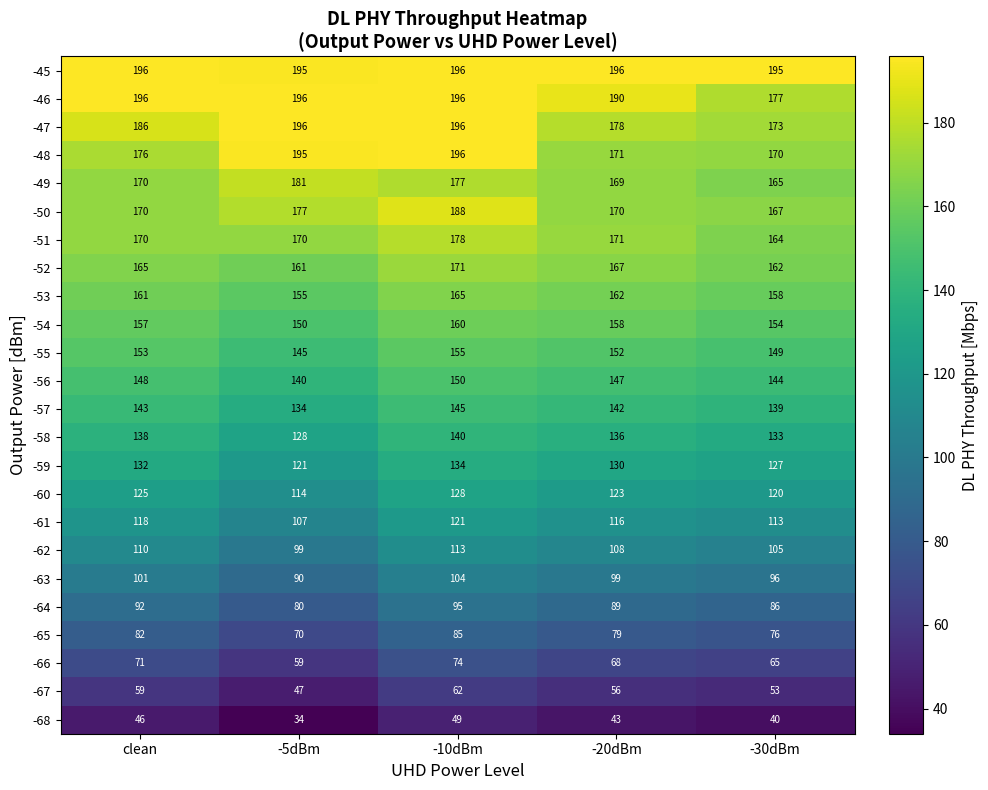

What is the spread (max minus min) of values at clean?

150